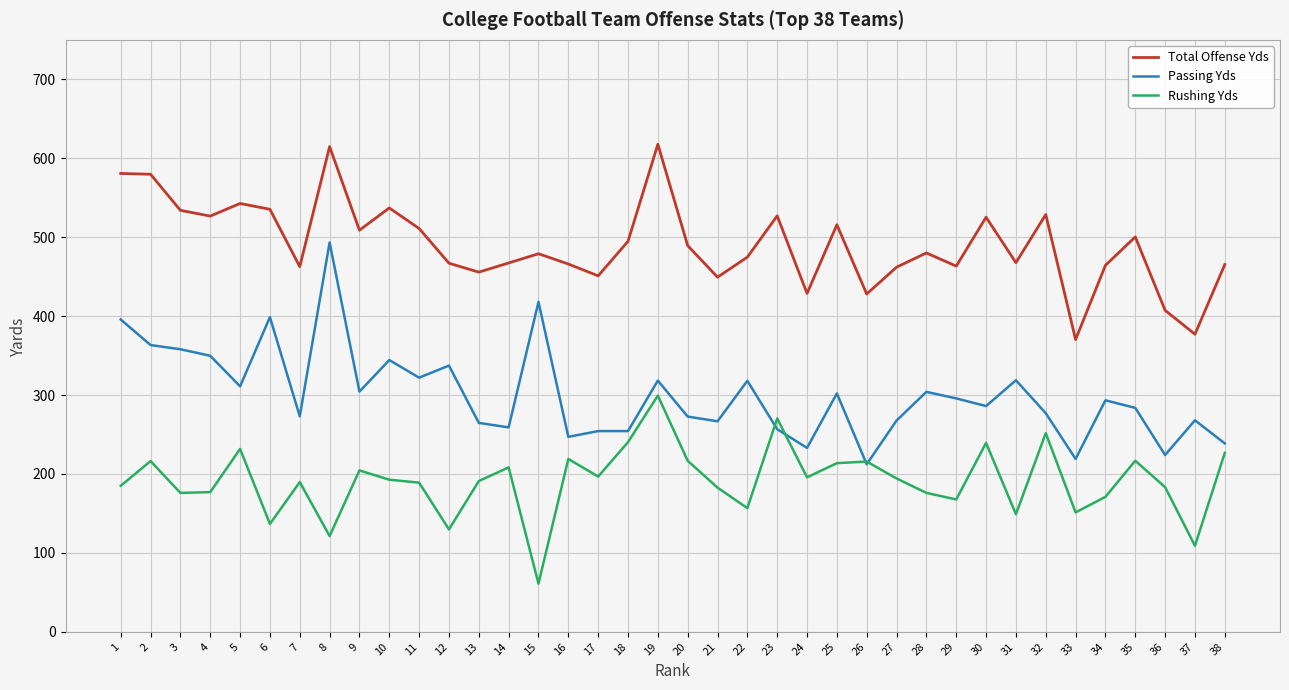

What are all the series names shown in the legend?

Total Offense Yds, Passing Yds, Rushing Yds